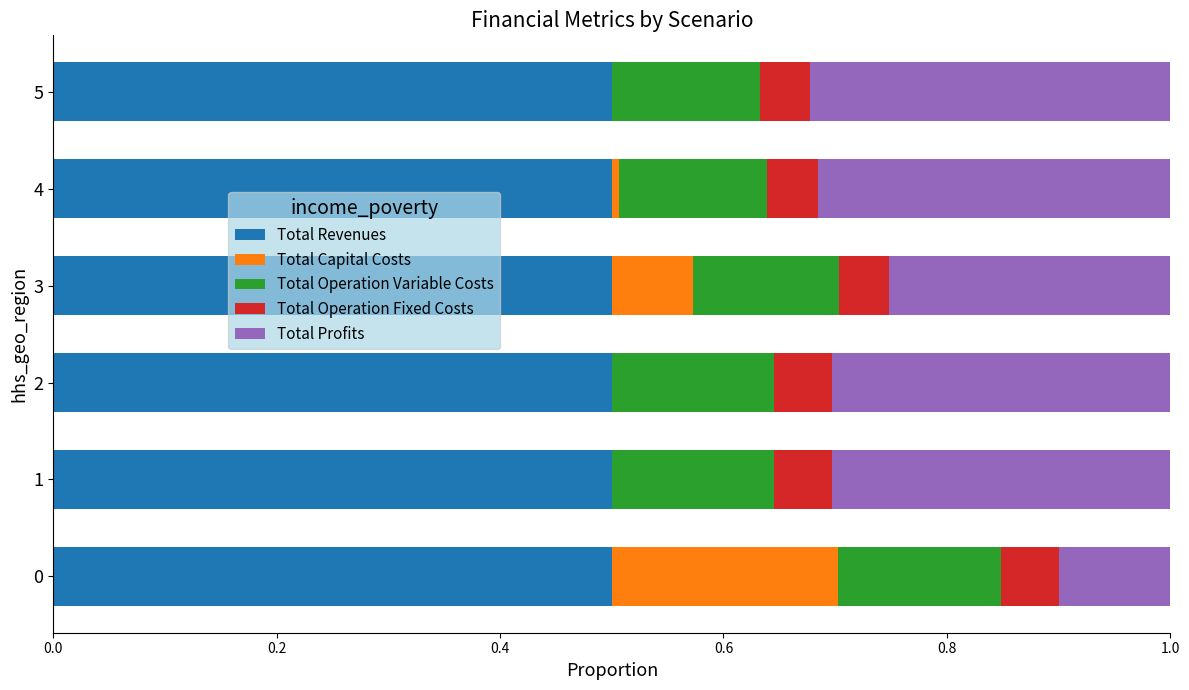

The Total Revenues series shows 0.5 at 1. True or false?

True